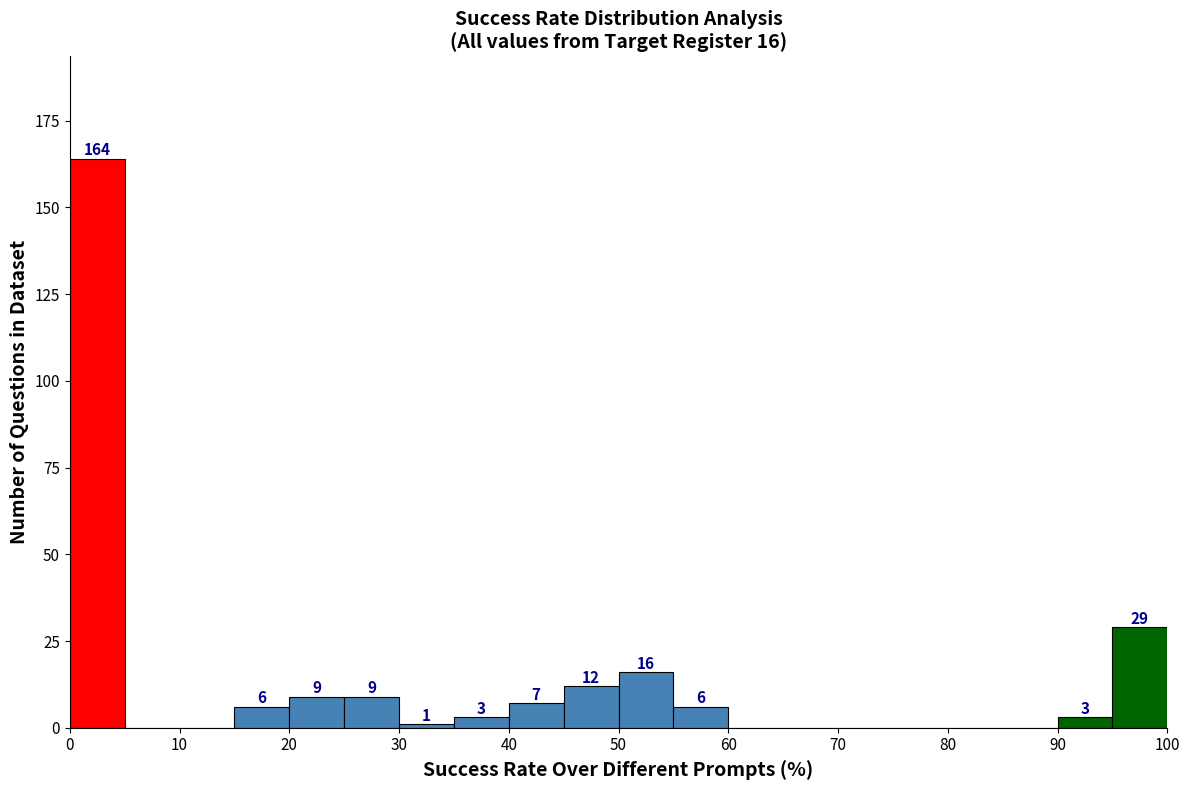

Over which range of the x-axis is the bar tallest?

0 to 5